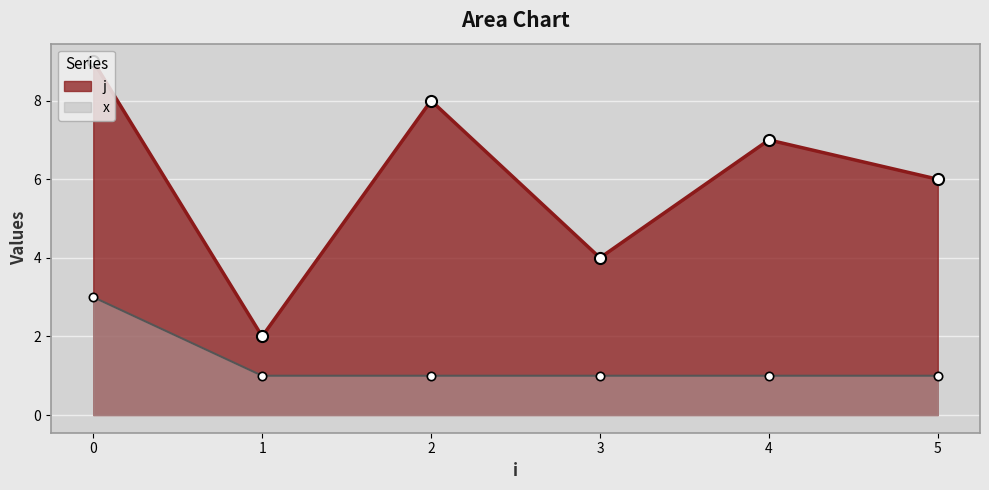

Which series changed the most between 2 and 5?

j